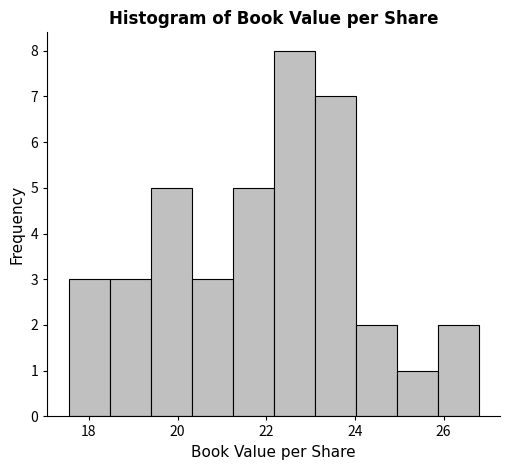

Reading left to right, list every bar in this chart as the range it spans on the x-axis followed by its height. Neither the bar edges nor the heights are printed on the chart, so give them approximately, as read against the axes.

17.6 to 18.4: 3
18.4 to 19.4: 3
19.4 to 20.4: 5
20.4 to 21.2: 3
21.2 to 22.2: 5
22.2 to 23.2: 8
23.2 to 24.0: 7
24.0 to 25.0: 2
25.0 to 25.8: 1
25.8 to 26.8: 2